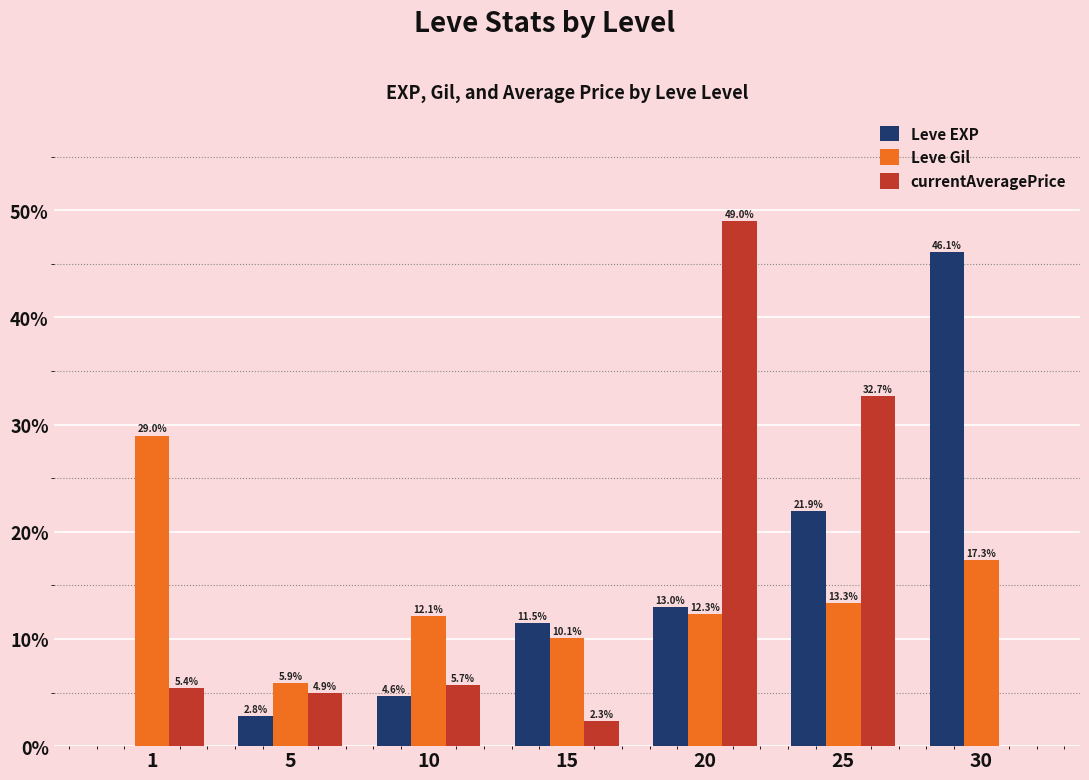

The value of Leve EXP at 10 is 7.6. True or false?

False